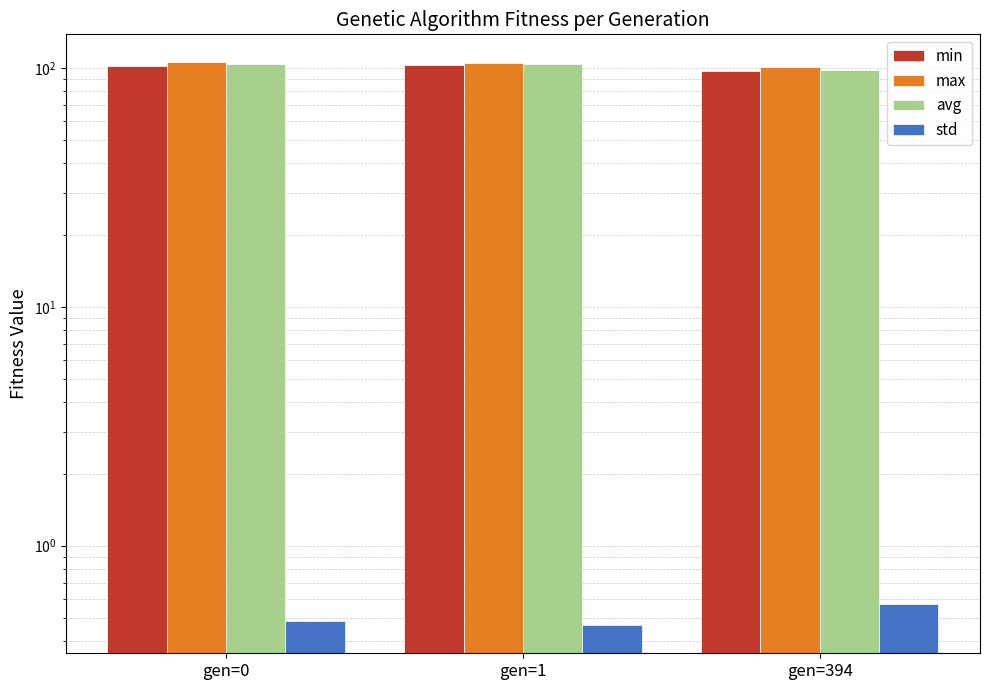

At gen=1, list the series in order from largest to smallest.

max, avg, min, std